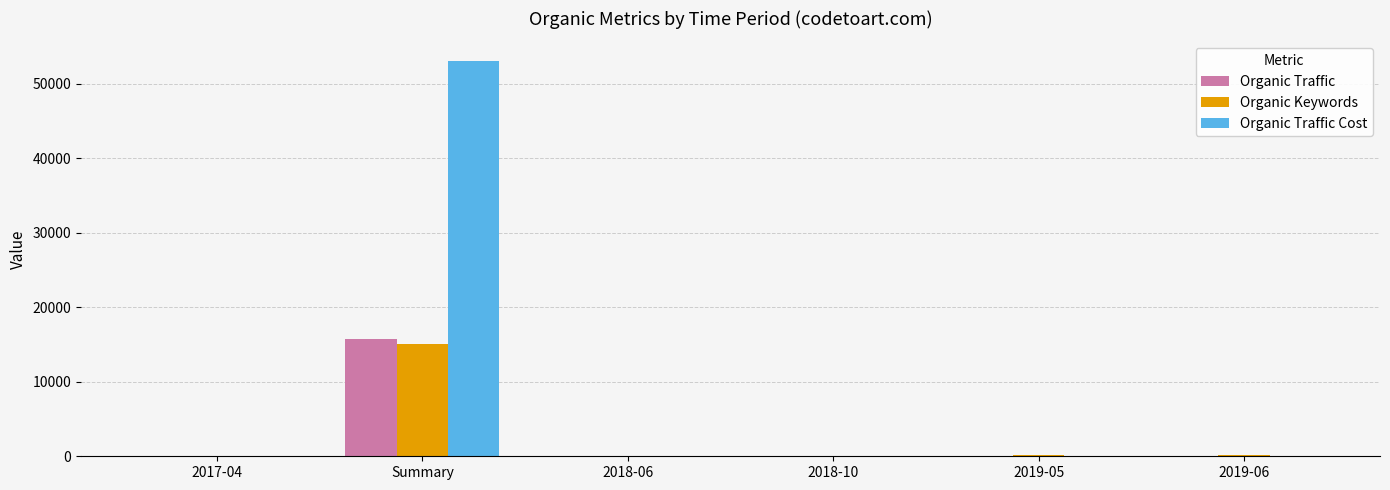

Between Summary and 2018-10, which series saw the biggest shift?

Organic Traffic Cost